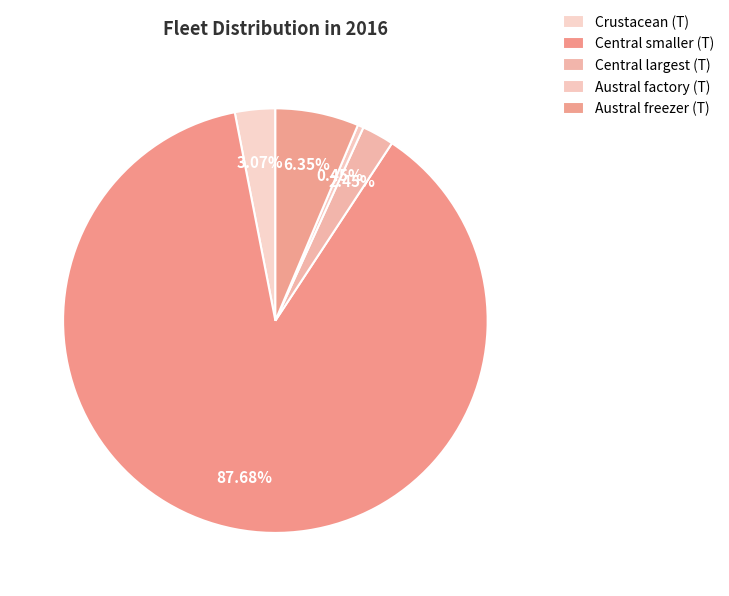

Which category has the biggest portion of the pie?

Central smaller (T)